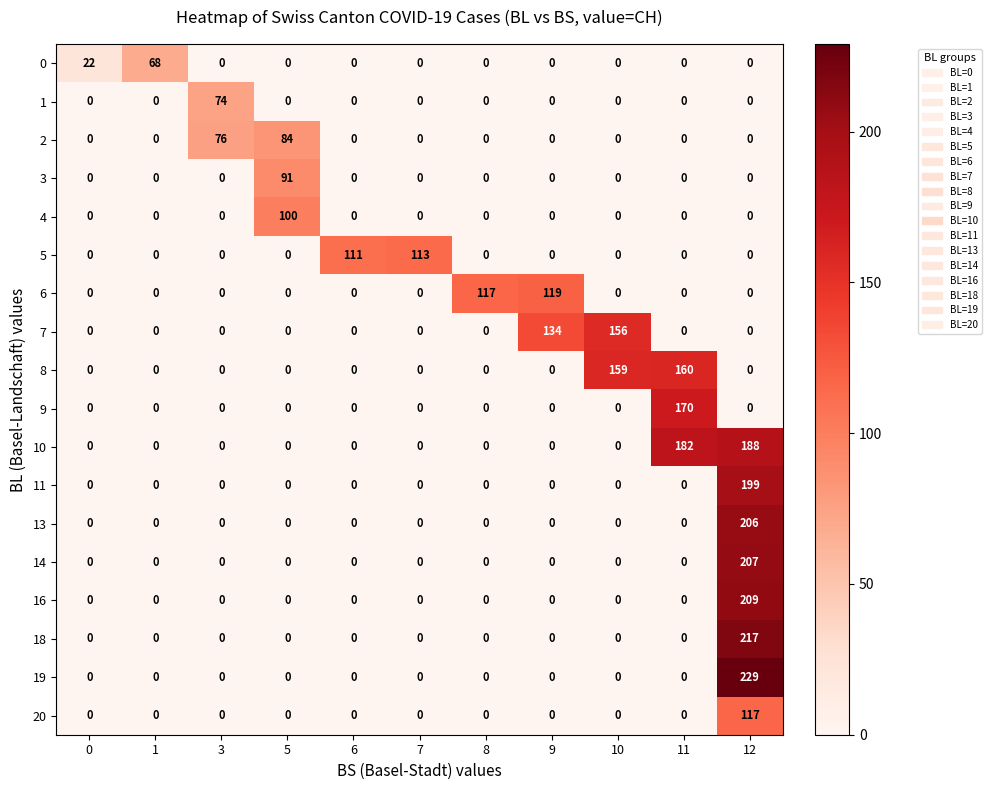

At how many categories does at least one series exceed 152?

3